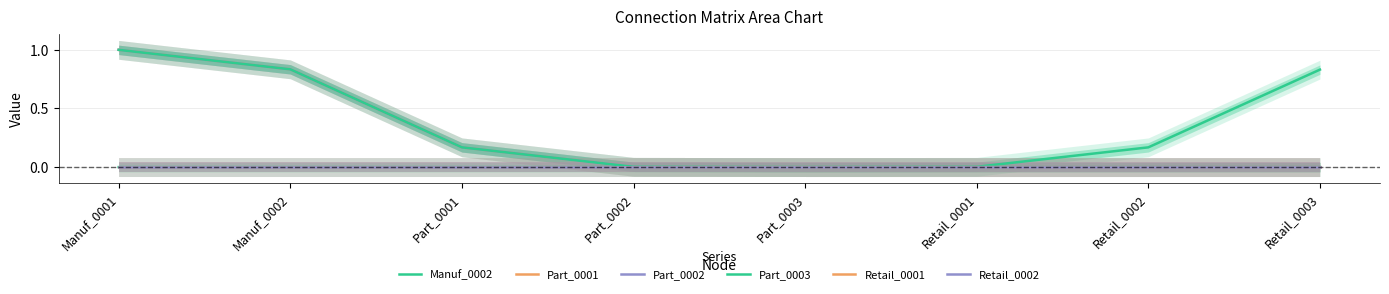

Where is Retail_0001 nearest to the value 0?

Manuf_0001